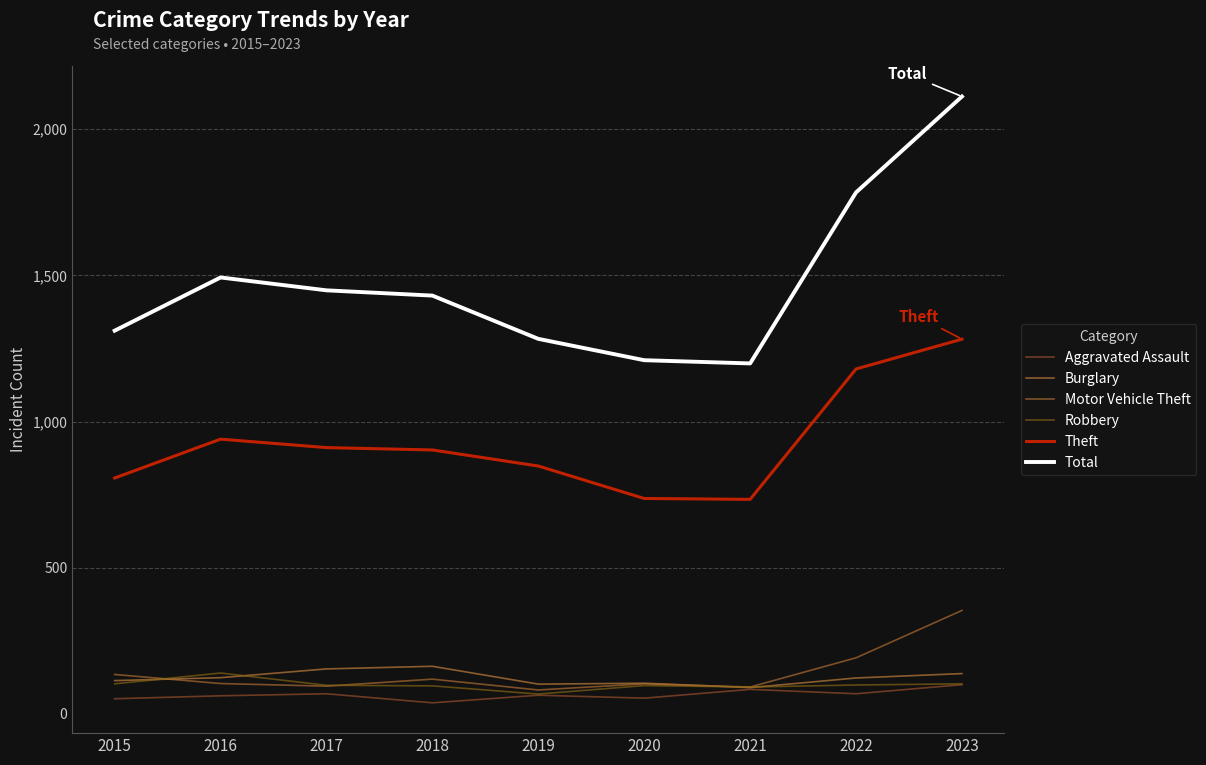

How many values in the Burglary series are below 123?

4